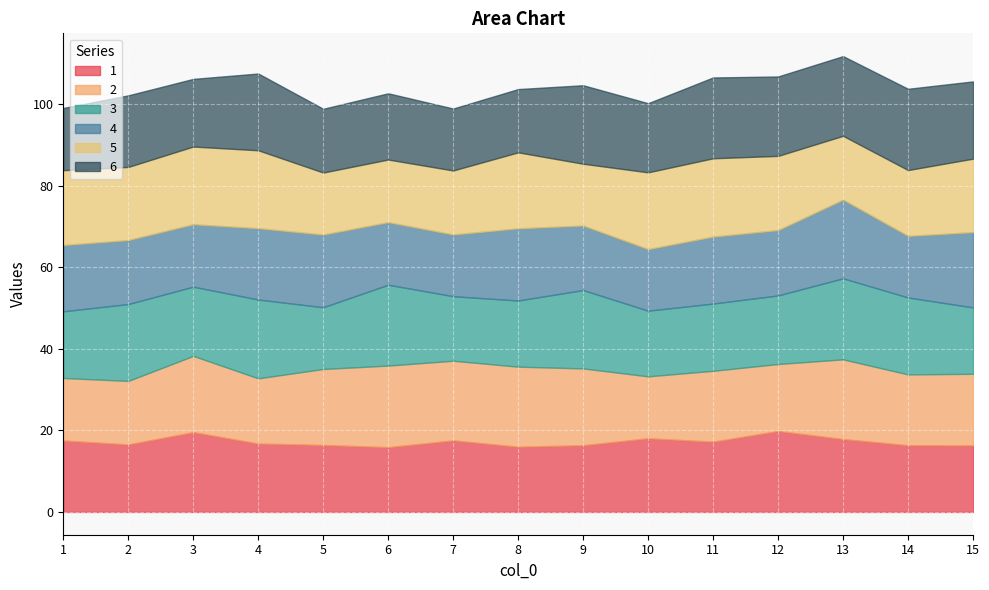

At which label does 3 first exceed 16?

1